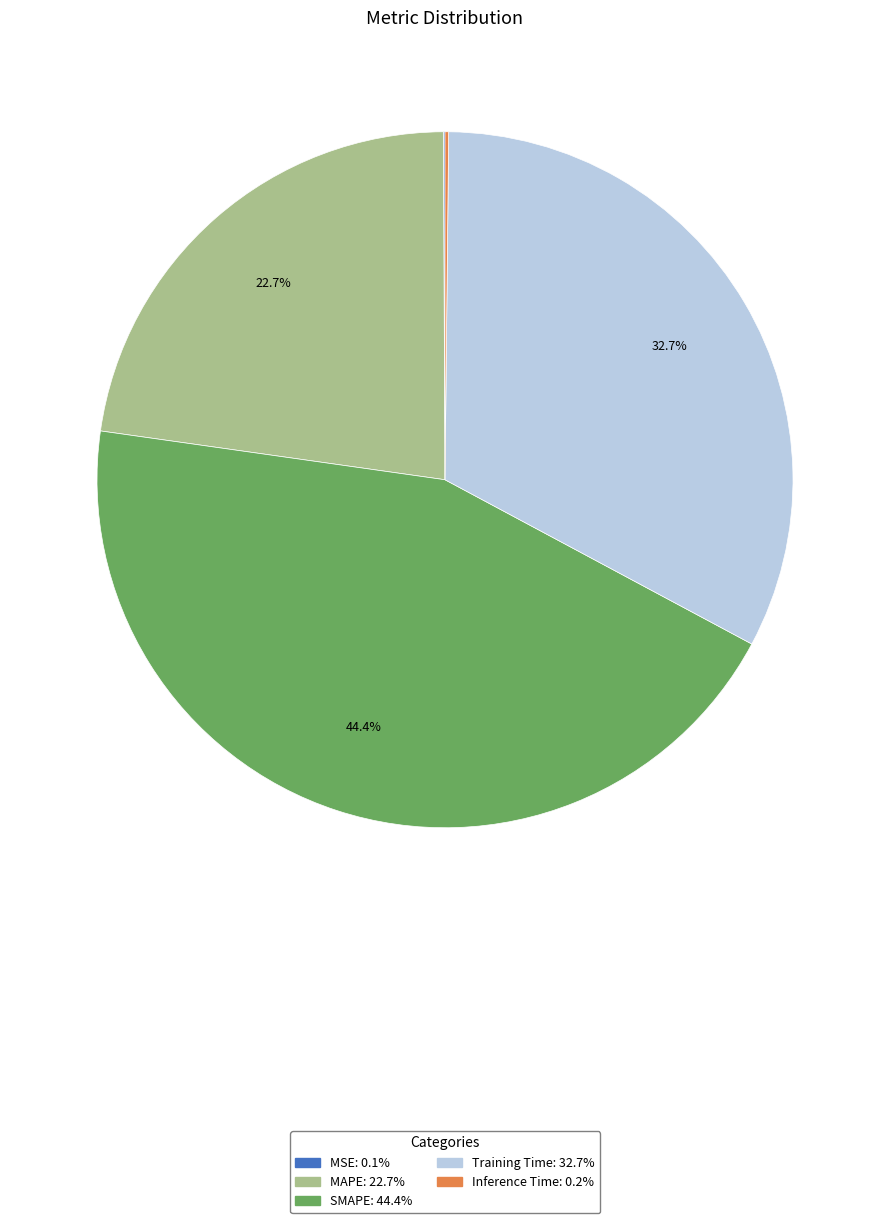

What portion of the pie excludes Training Time?

67.3%